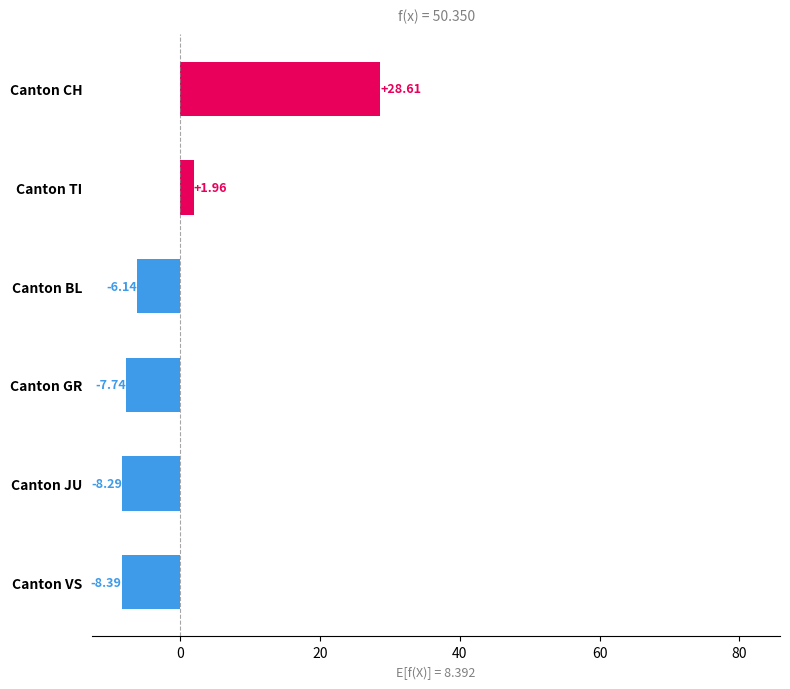

At which label is the value closest to 10?

Canton TI